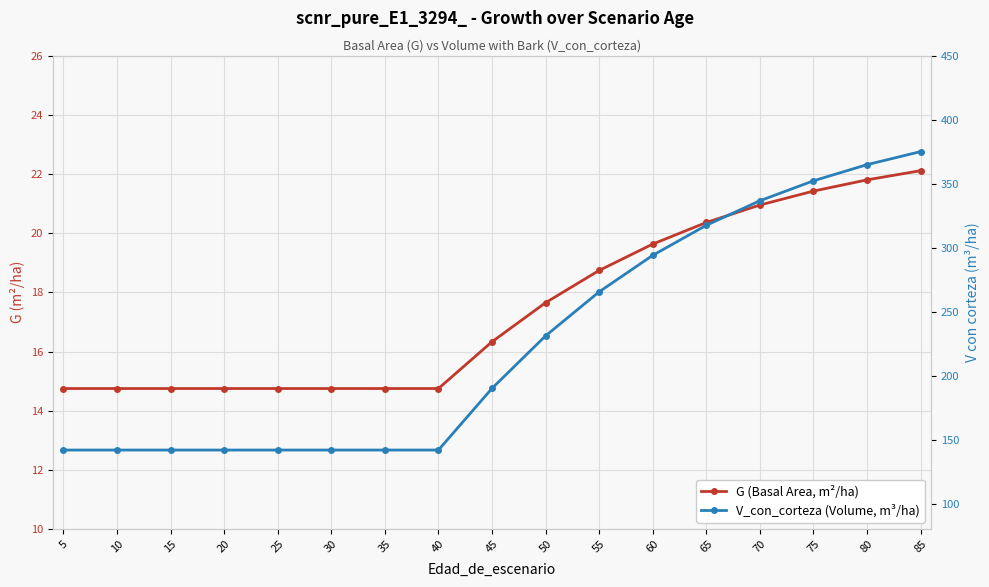

At which category does the chart reach its peak across all series?

80